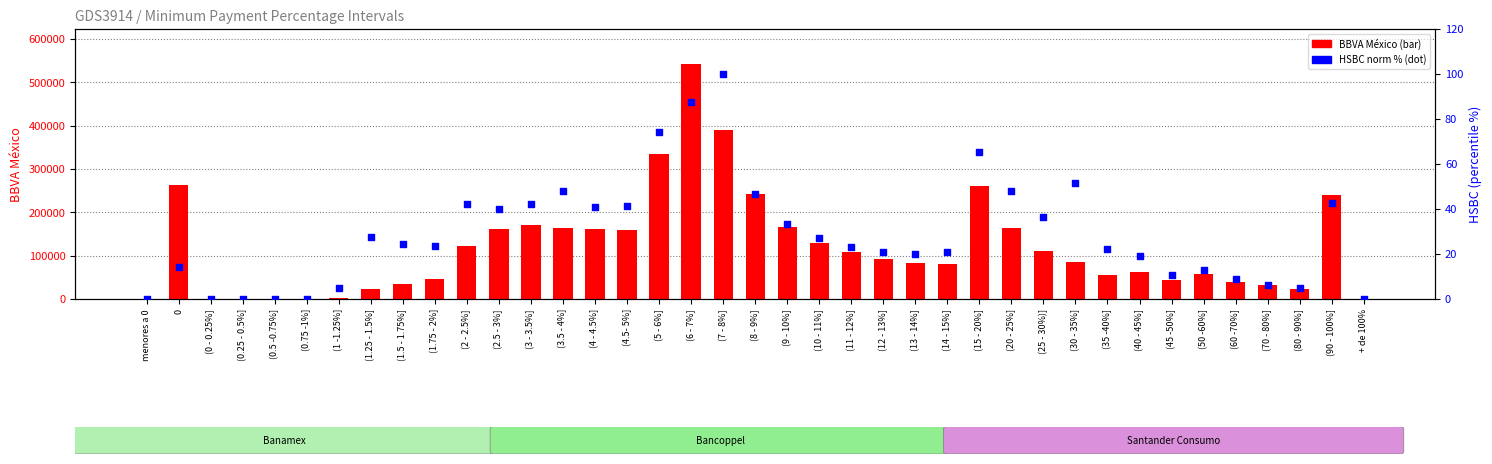

Which series has the widest spread of Y values?

BBVA Mexico